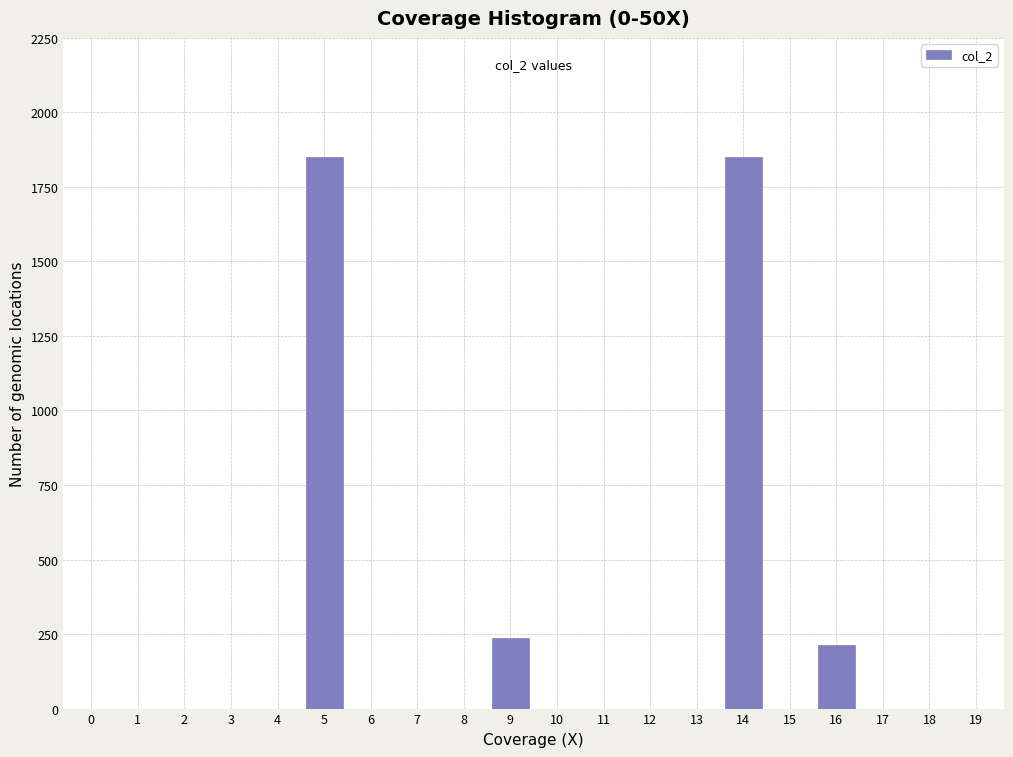

Reading right to left, what are all the values shown in this chart?

19=0.0	18=0.0	17=0.0	16=212.0	15=0.0	14=1849.0	13=0.0	12=0.0	11=0.0	10=0.0	9=236.0	8=0.0	7=0.0	6=0.0	5=1849.0	4=0.0	3=0.0	2=0.0	1=0.0	0=0.0